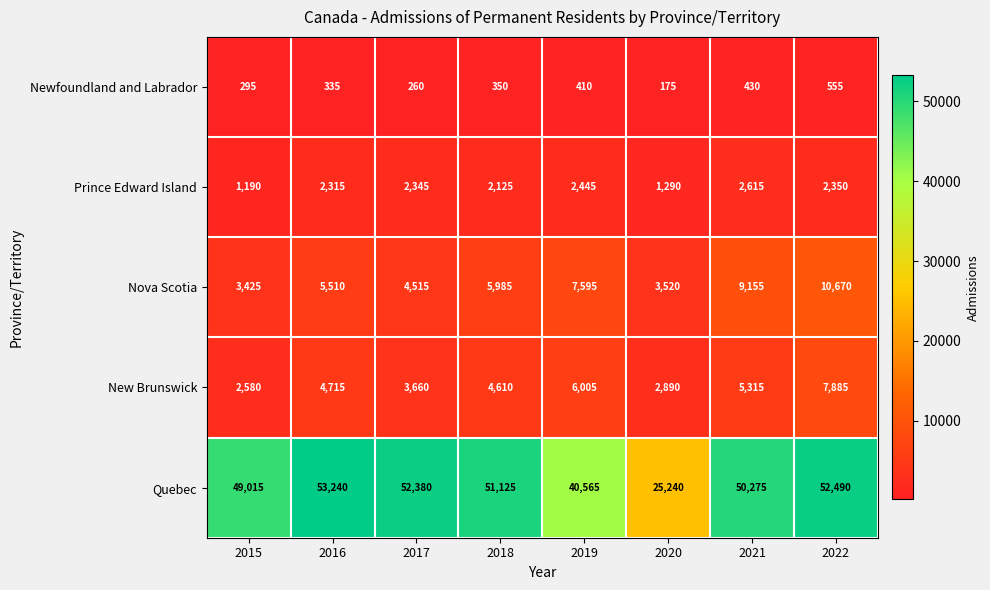

What is the difference between the highest and lowest values at 2022?

51935